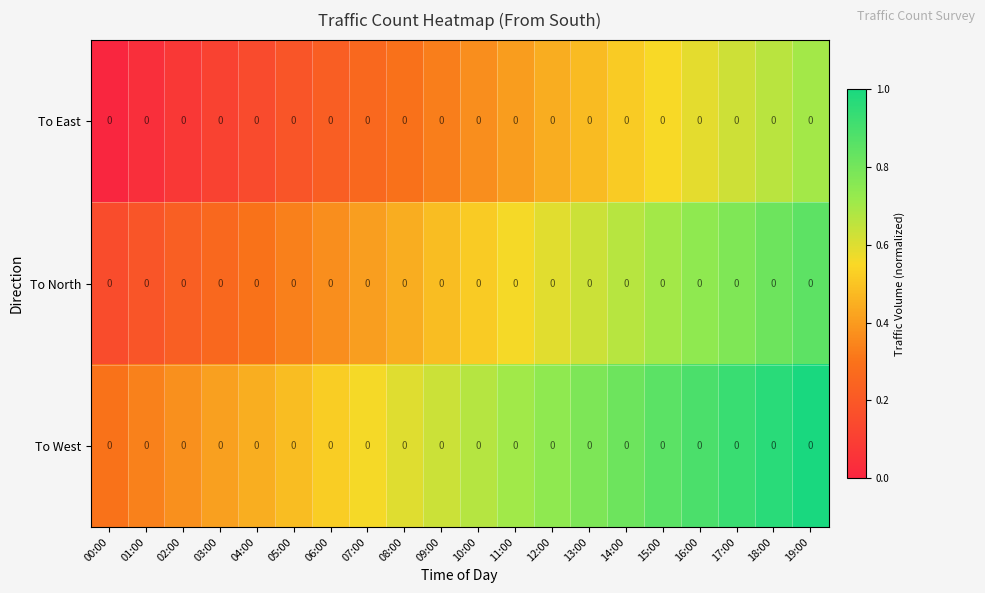

The To West series shows 0.9 at 09:00. True or false?

False